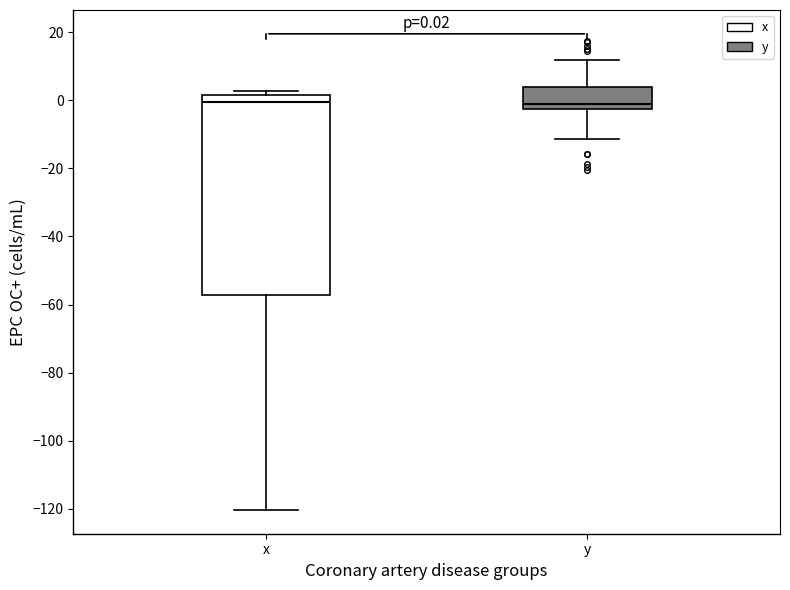

Which box is the tallest, from its lower edge to its upper edge?

x